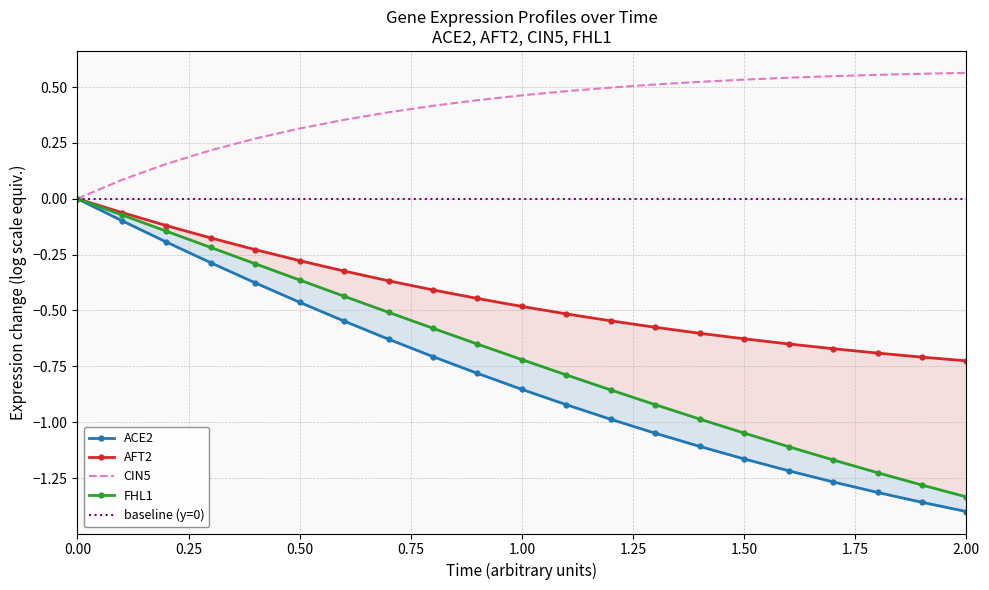

What are all the series names shown in the legend?

ACE2, AFT2, CIN5, FHL1